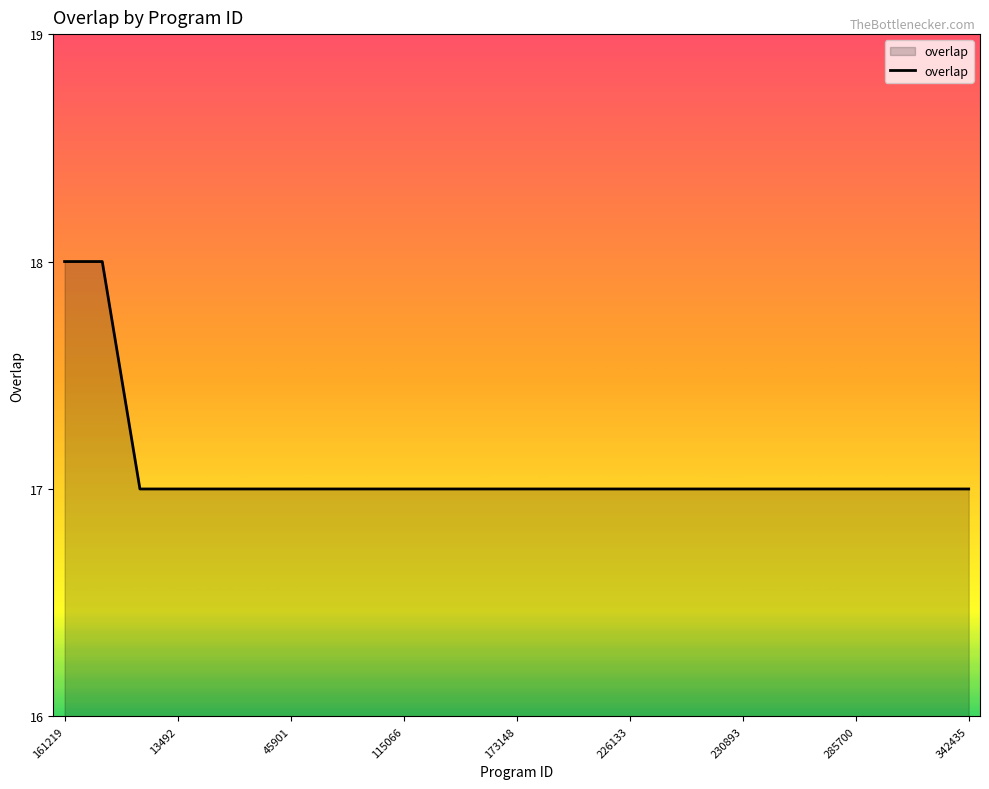

What is the difference between the second highest and second lowest values?

1